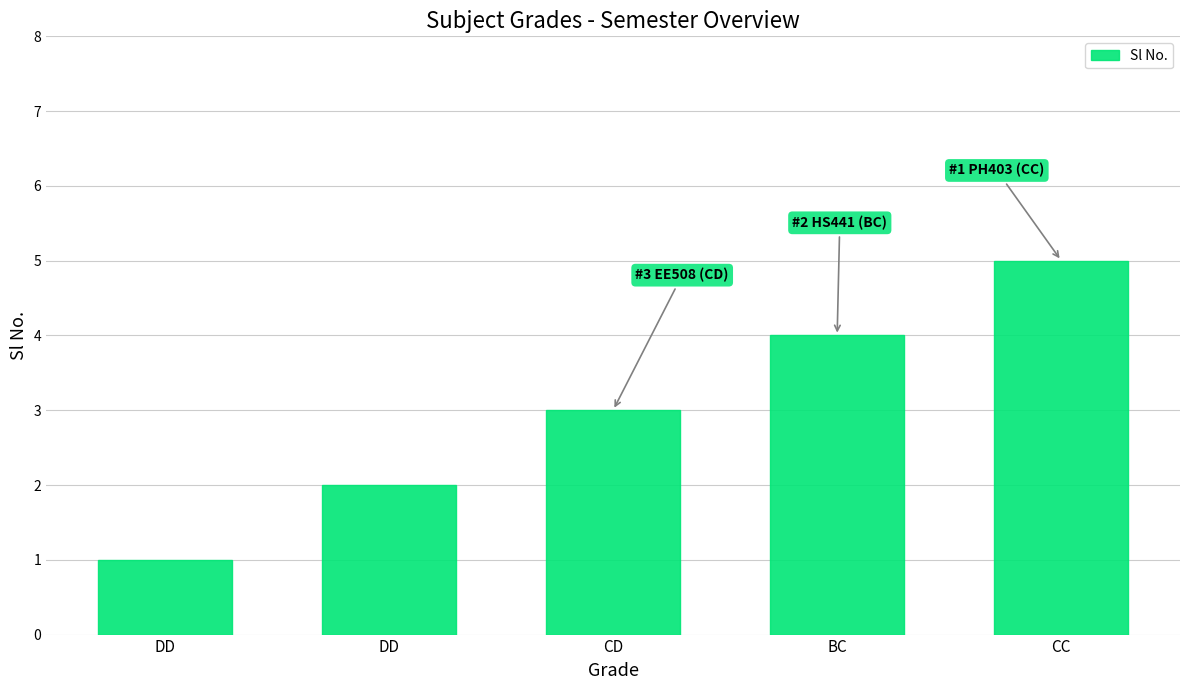

What is the label of the 5th bar from the left?

CC